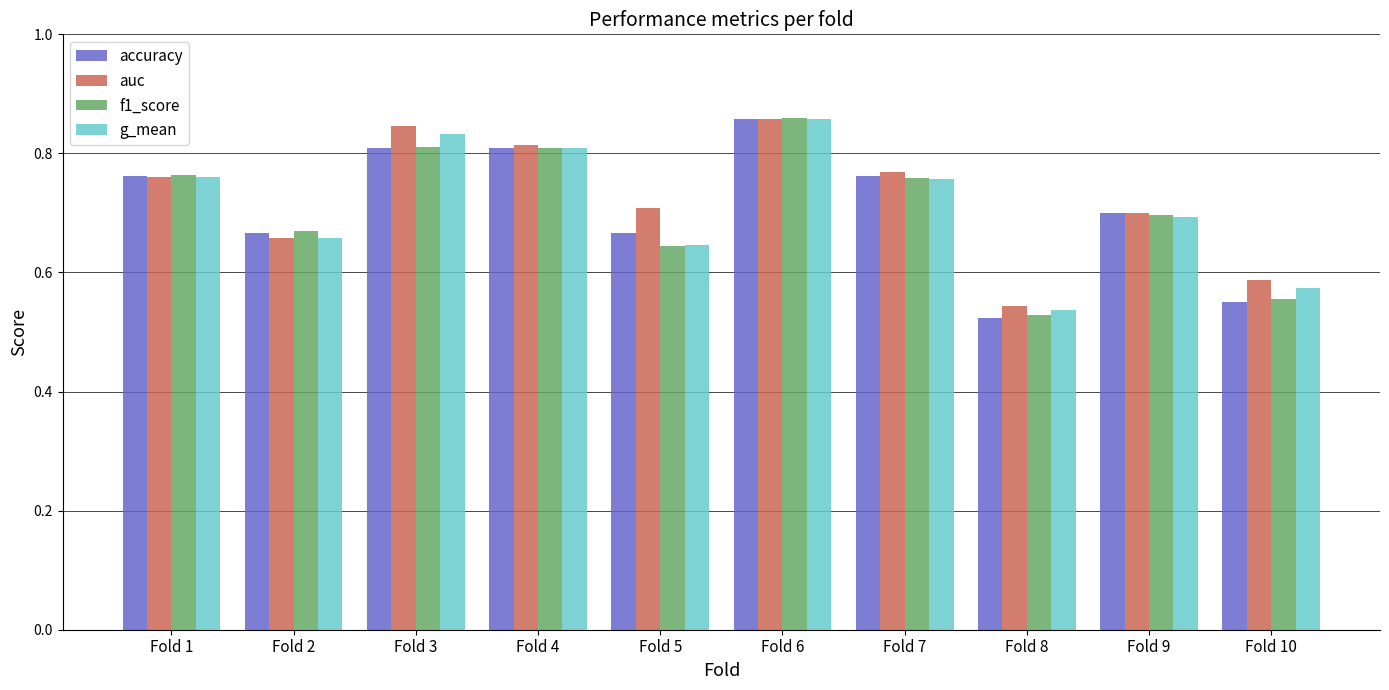

At how many categories does at least one series exceed 0?

10